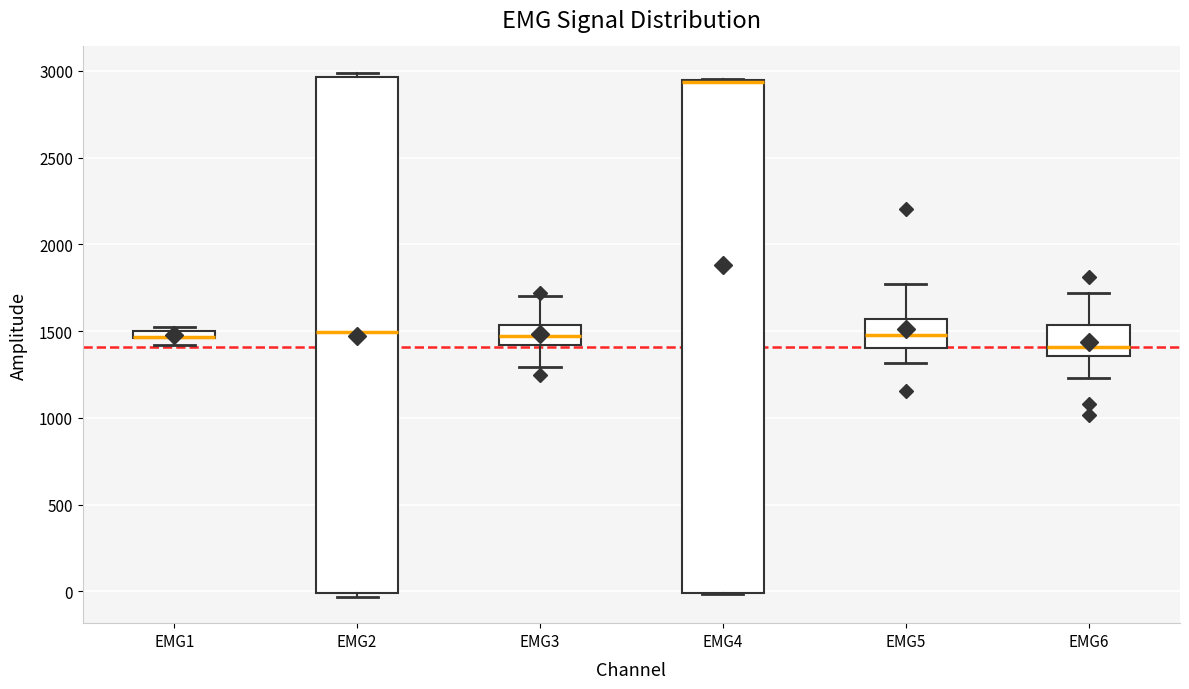

Where is the lower edge of the box for EMG1 on the y-axis? The values are not printed on the chart, so give them approximately, as read against the axis.

1450